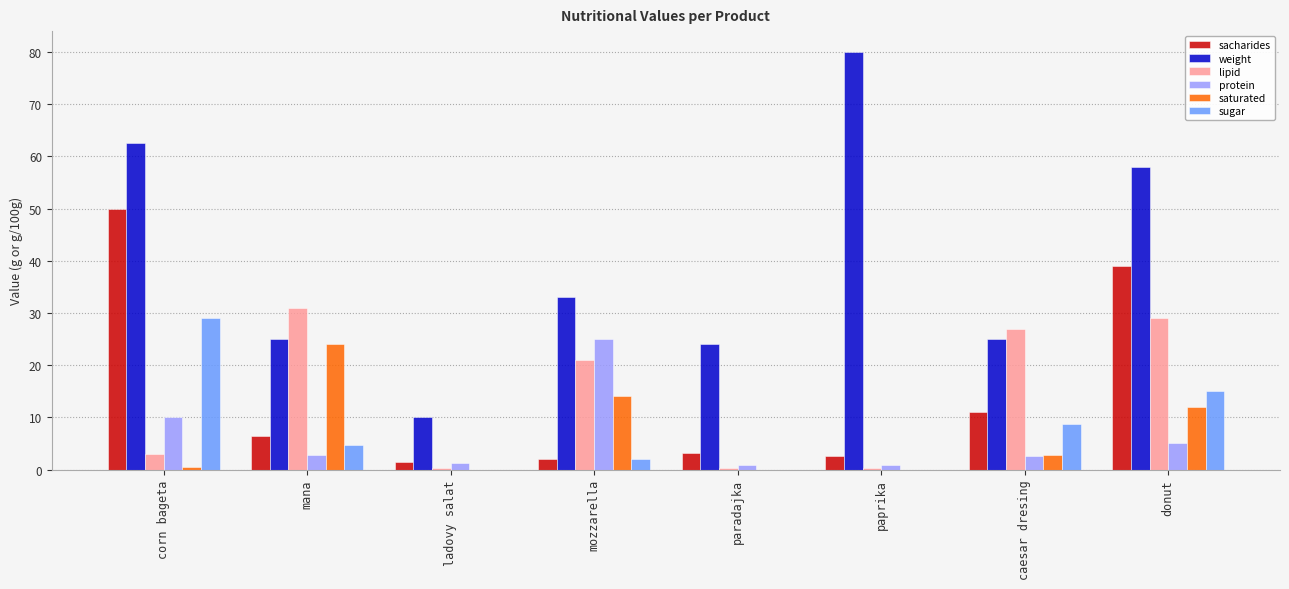

The weight series shows 25.0 at mana. True or false?

True